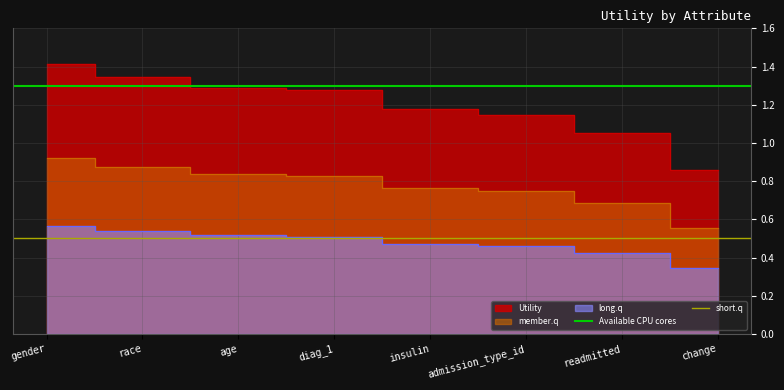

The Available CPU cores series shows 0.8 at gender. True or false?

False